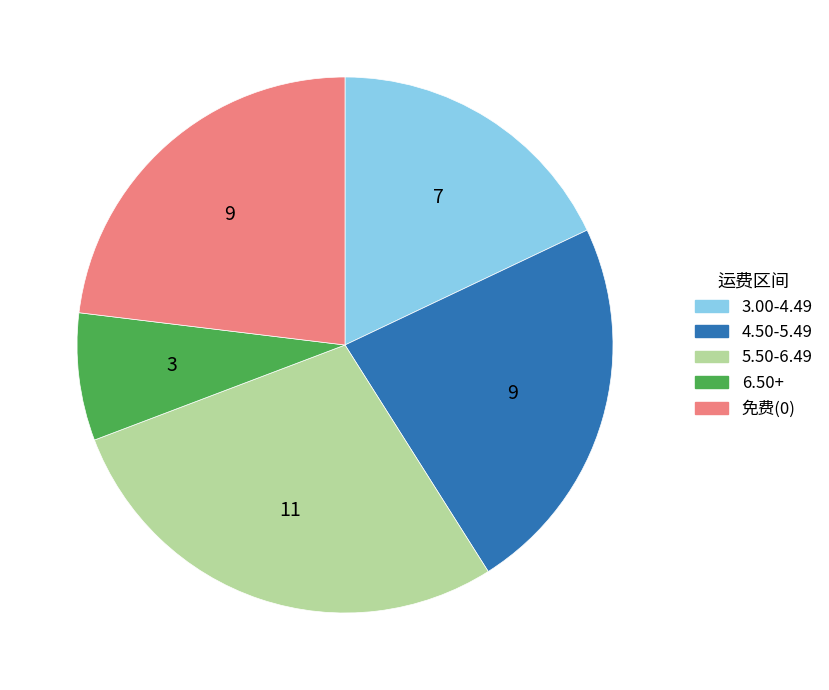

Is there a majority slice in this chart?

No